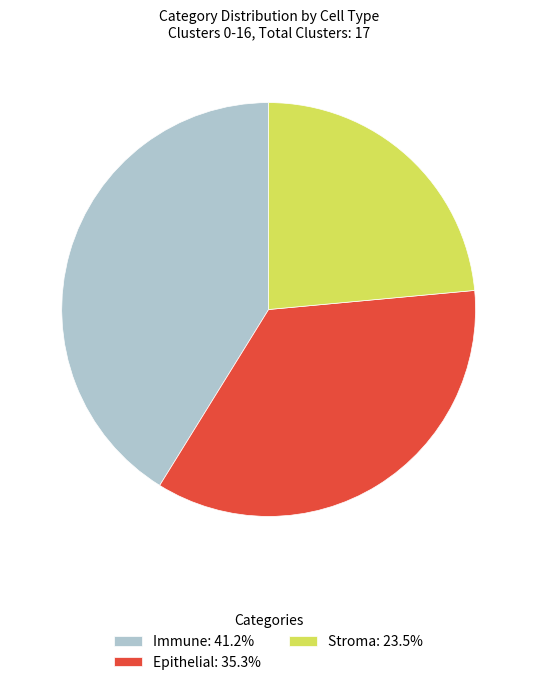

Combined, do Stroma: 23.5% and Immune: 41.2% account for over 50%?

Yes